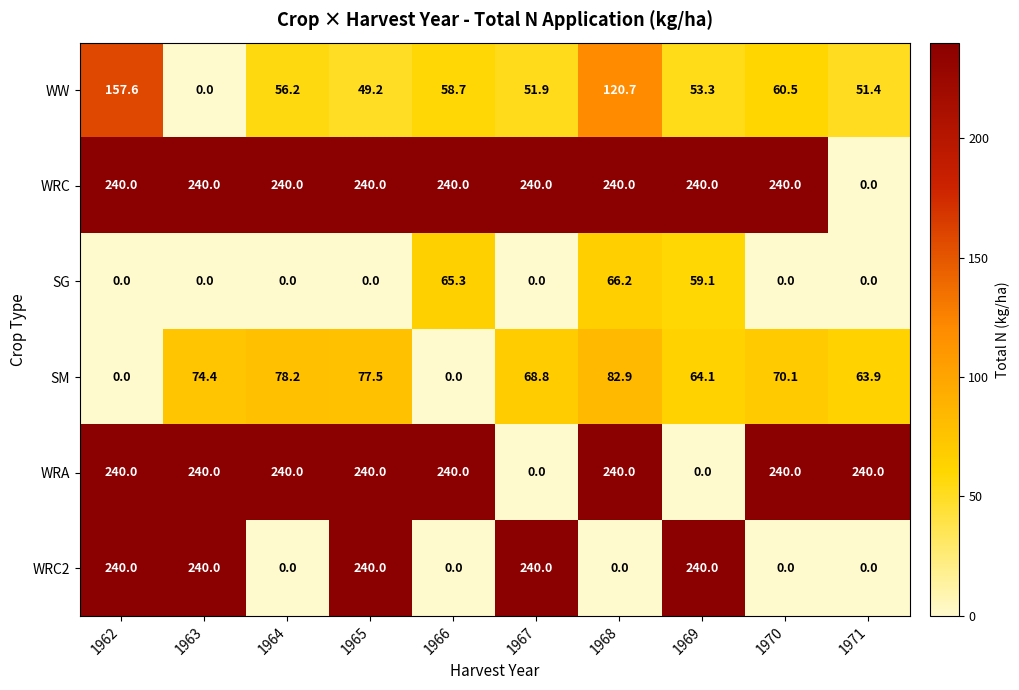

Count the number of categories in the chart.

10